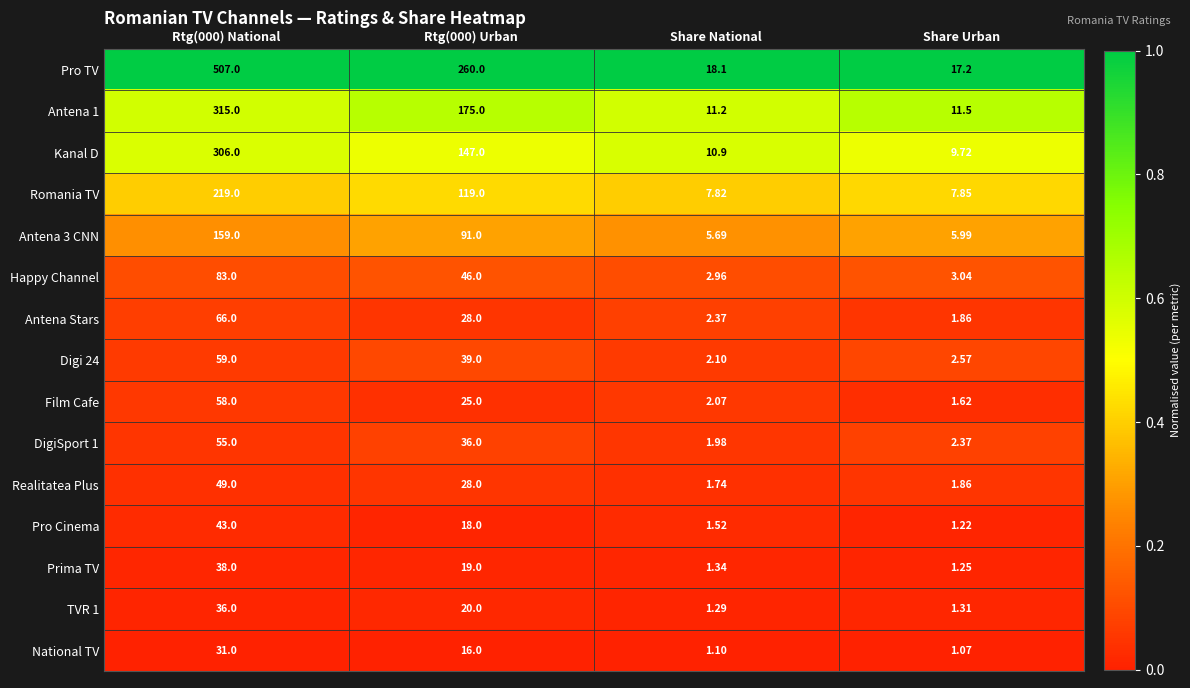

Which series has the widest spread of values?

Pro TV